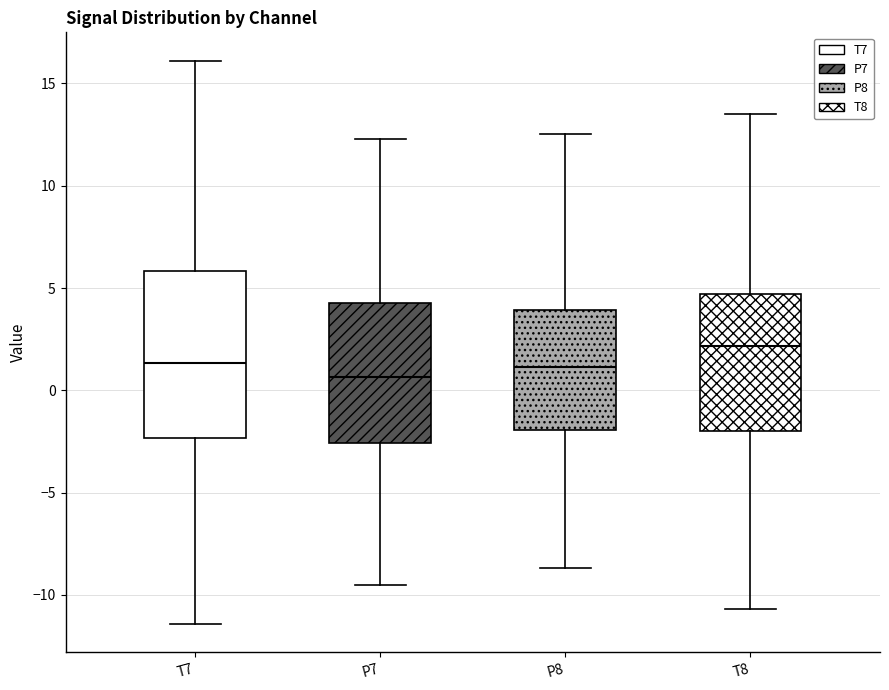

Which box is the tallest, from its lower edge to its upper edge?

T7